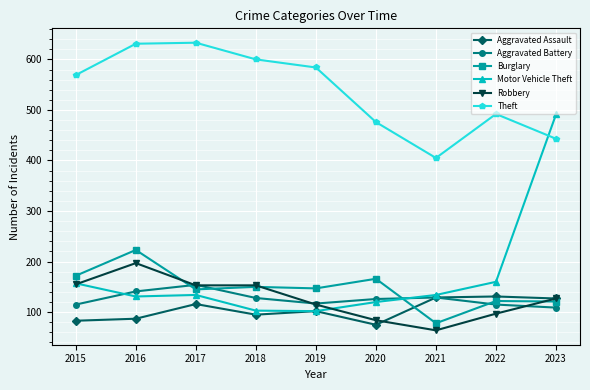

What is the spread (max minus min) of values at 2018?

505